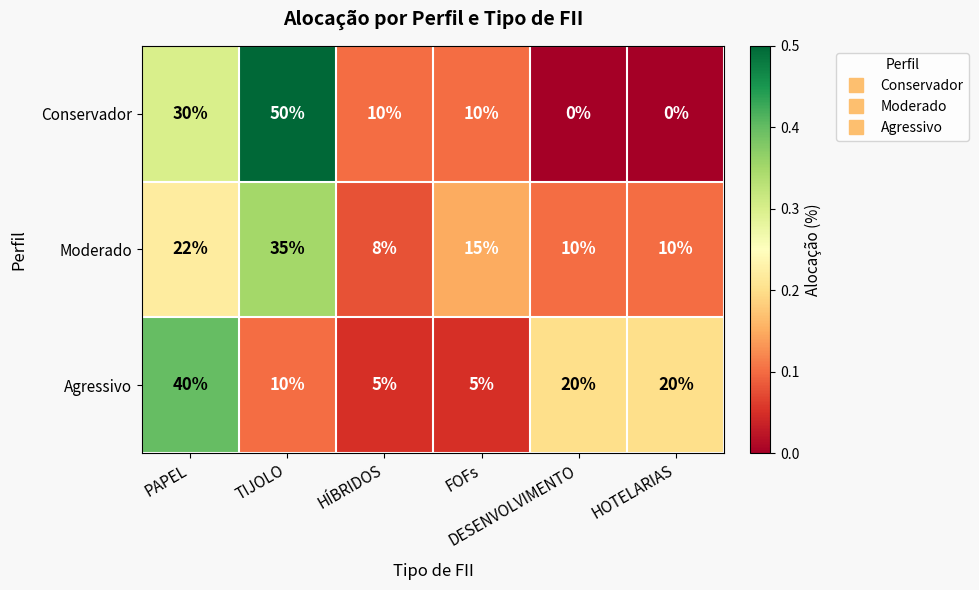

Which series has the widest spread of values?

Conservador